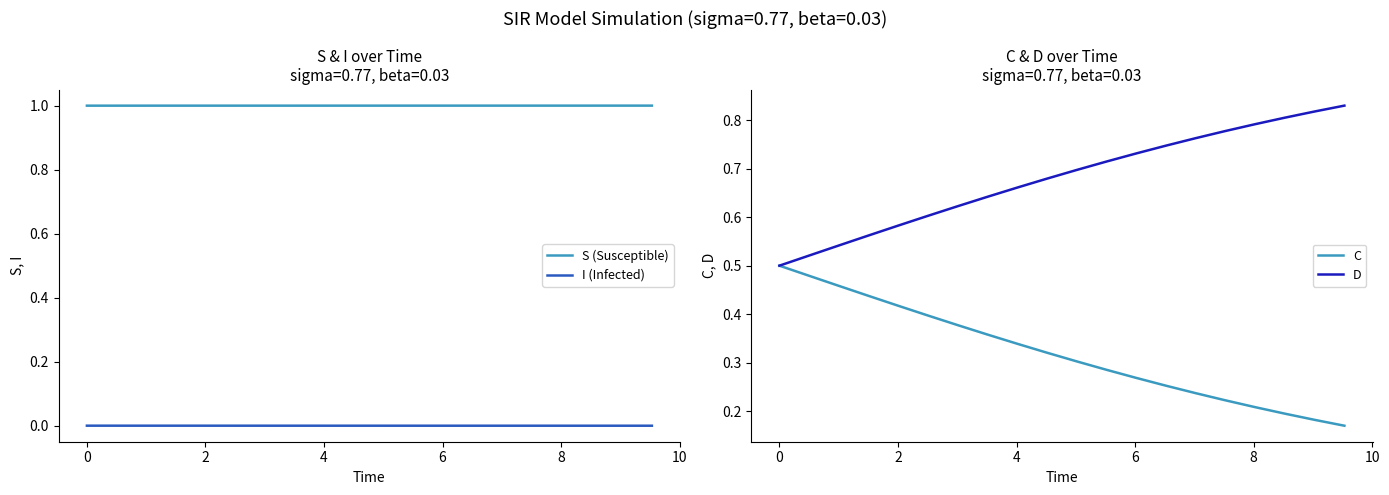

True or false: S (Susceptible) and I (Infected) cross at least once.

False